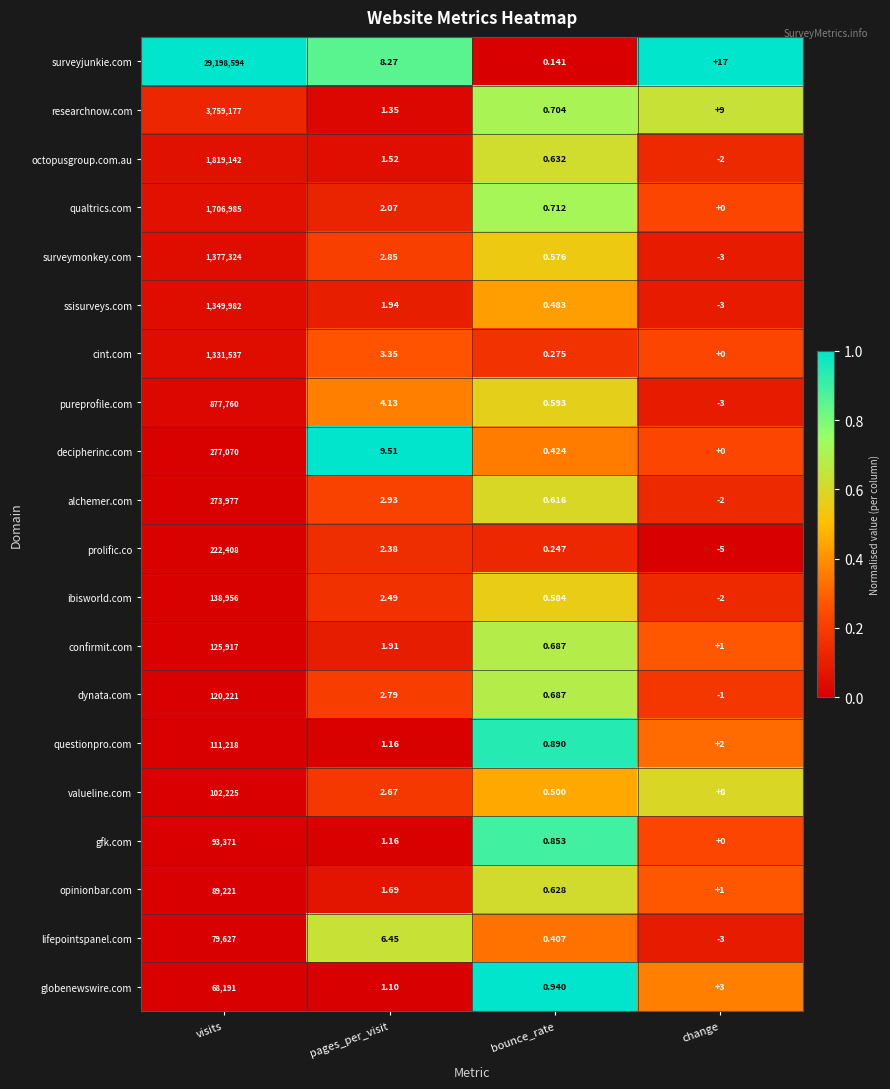

Rank the categories by surveyjunkie.com value from highest to lowest.

visits, change, pages_per_visit, bounce_rate